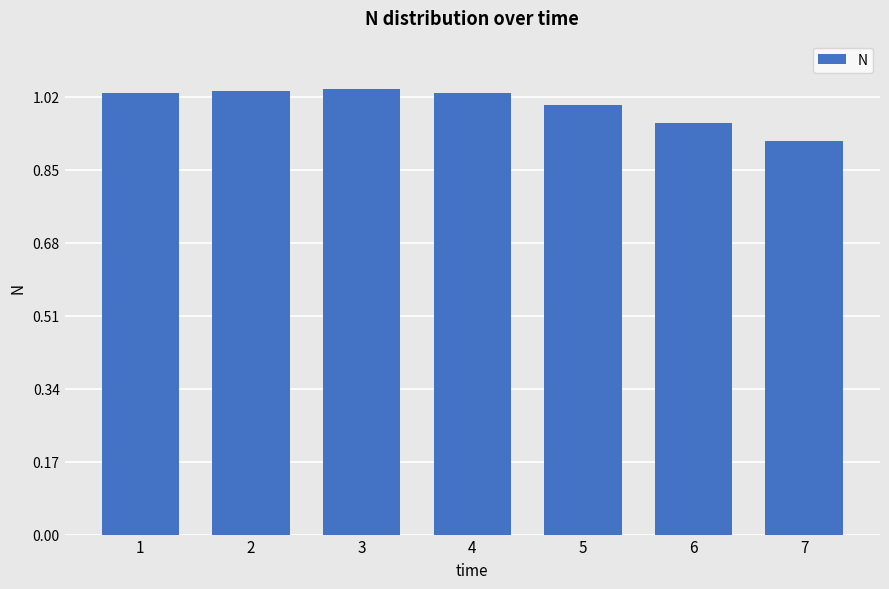

What is the sum of the values at 1 and 2?

2.1